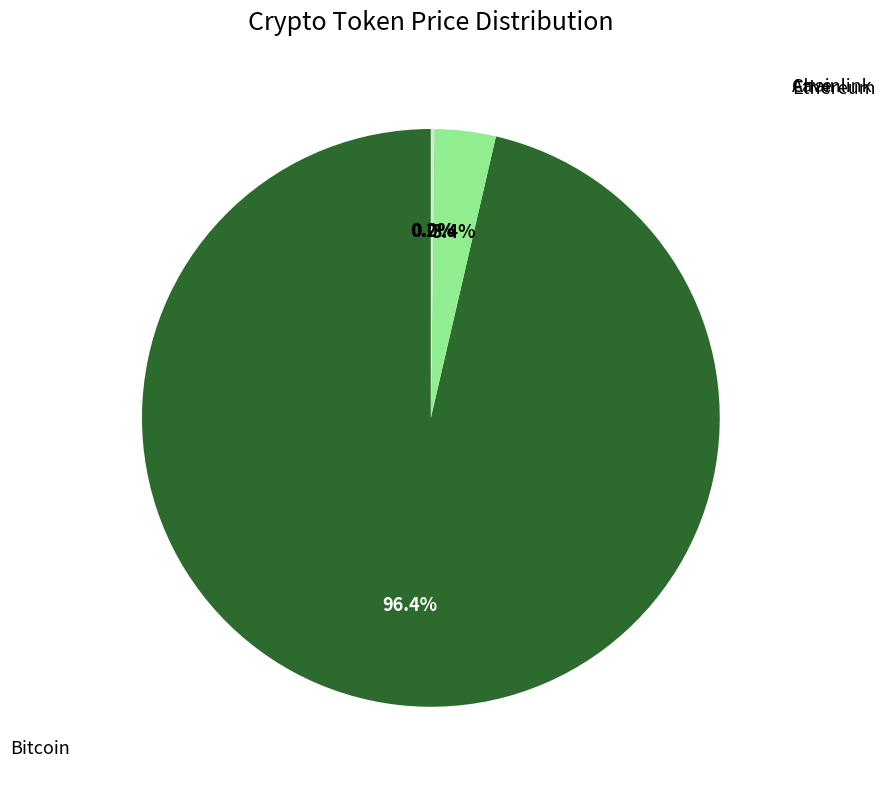

Does any single category account for the majority?

Yes